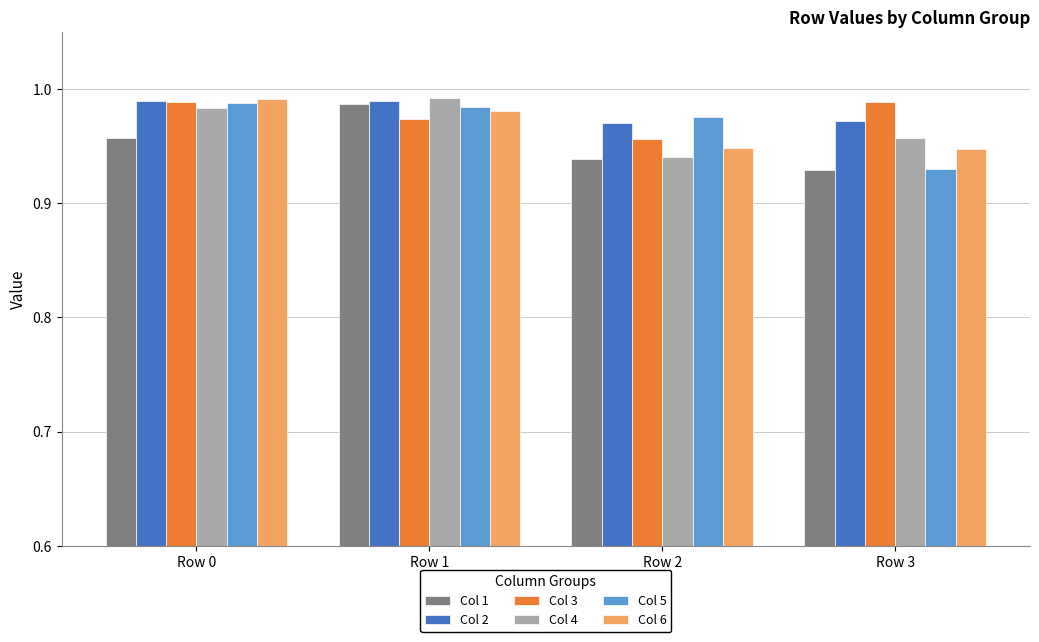

Which series changed the most between Row 1 and Row 2?

Col 4